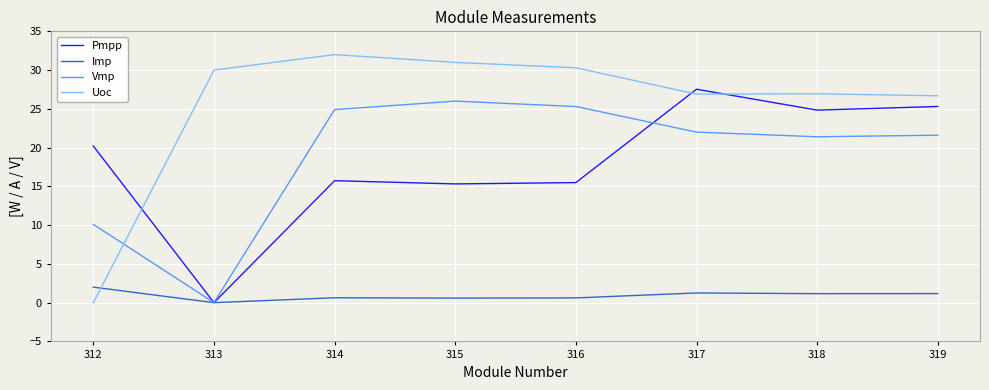

What is the highest value of the Vmp series?

26.0